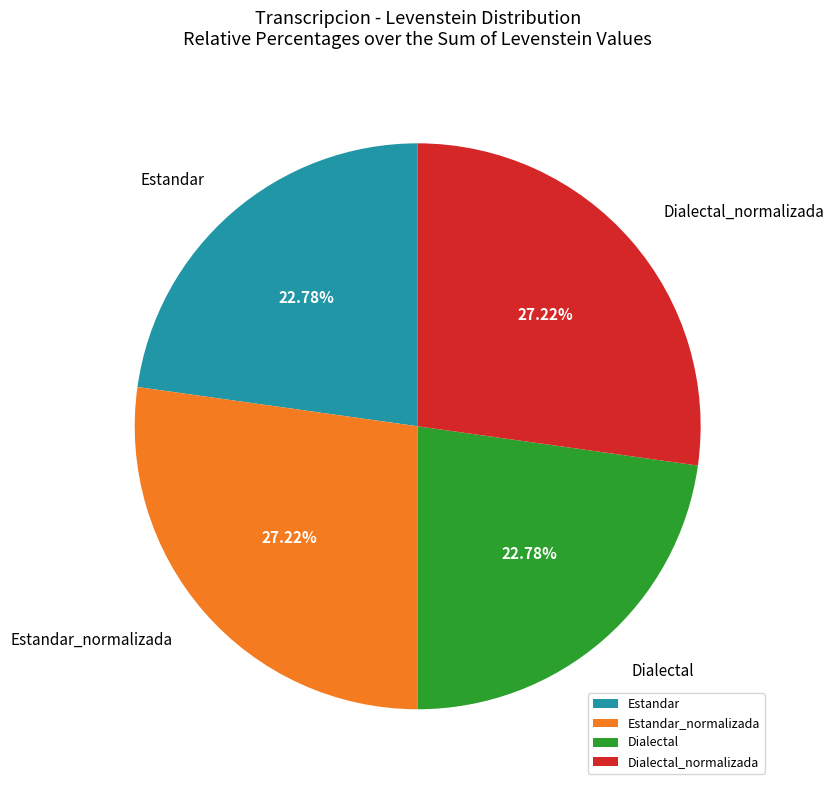

Count the number of slices in the pie.

4